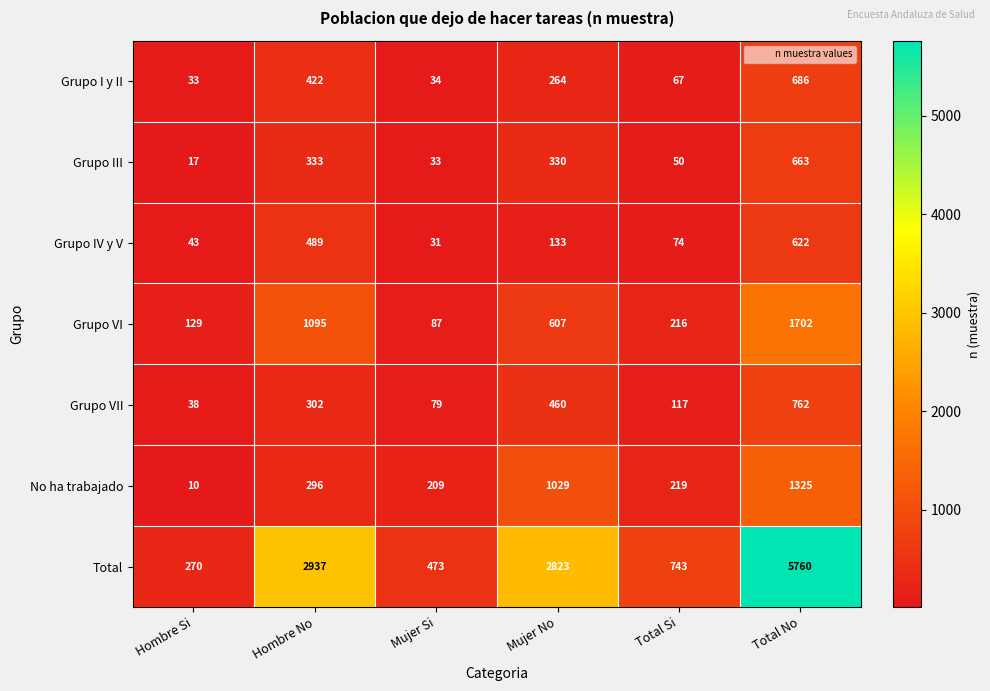

At which label does No ha trabajado reach its minimum?

Hombre Si